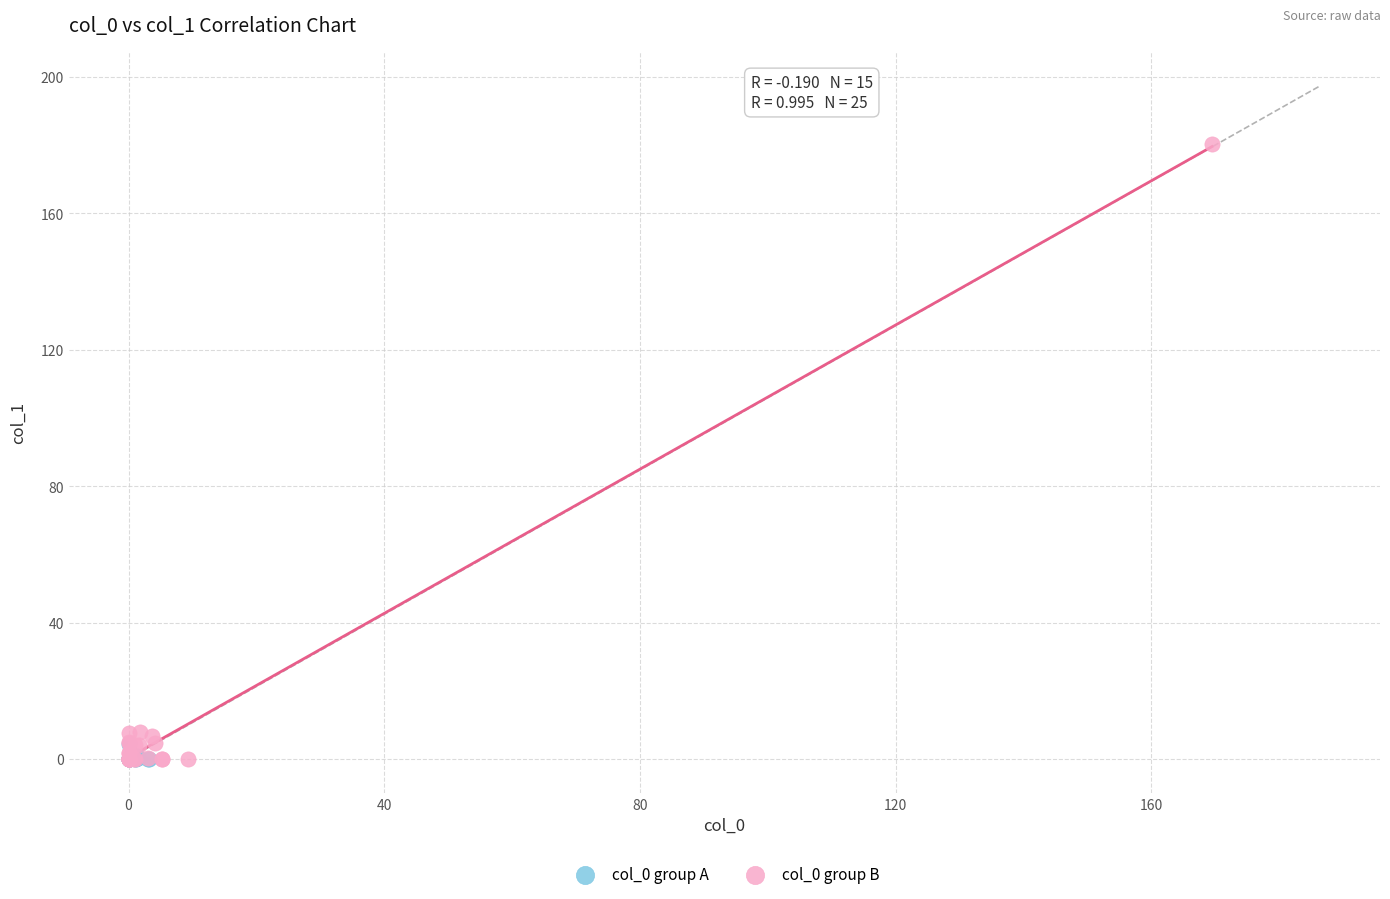

Which series contains the highest Y value?

col_0 group B